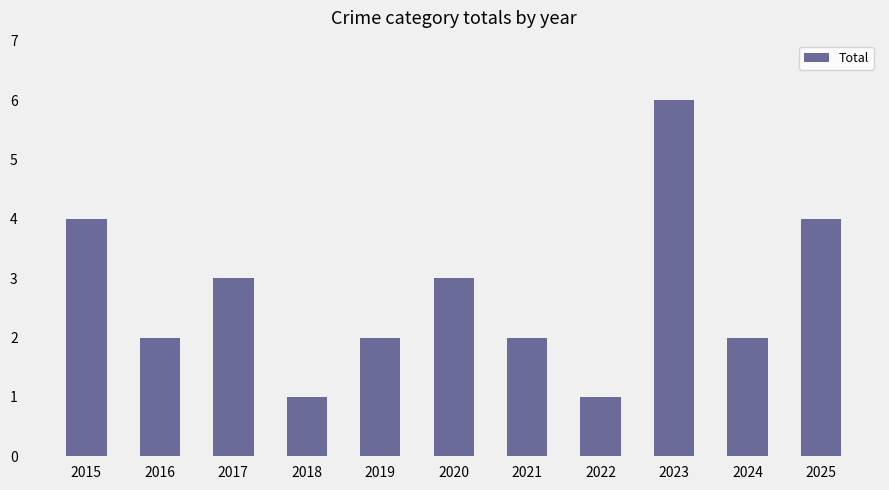

Are the bars horizontal?

No